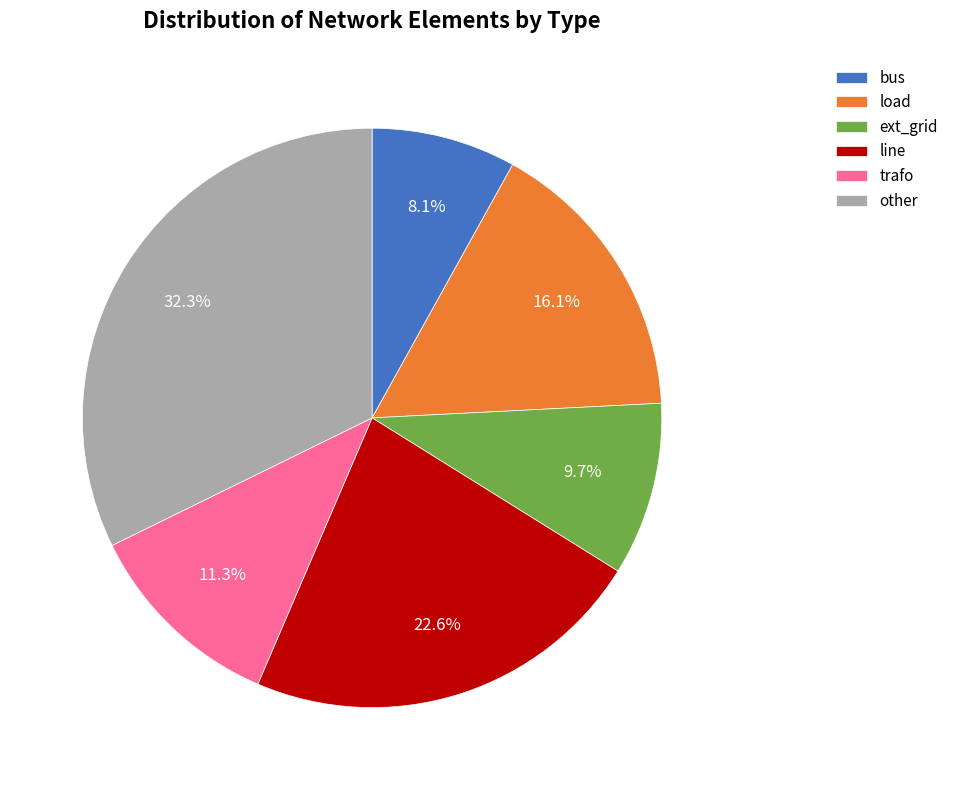

To the nearest percent, what is the combined percentage of other and trafo?

44%